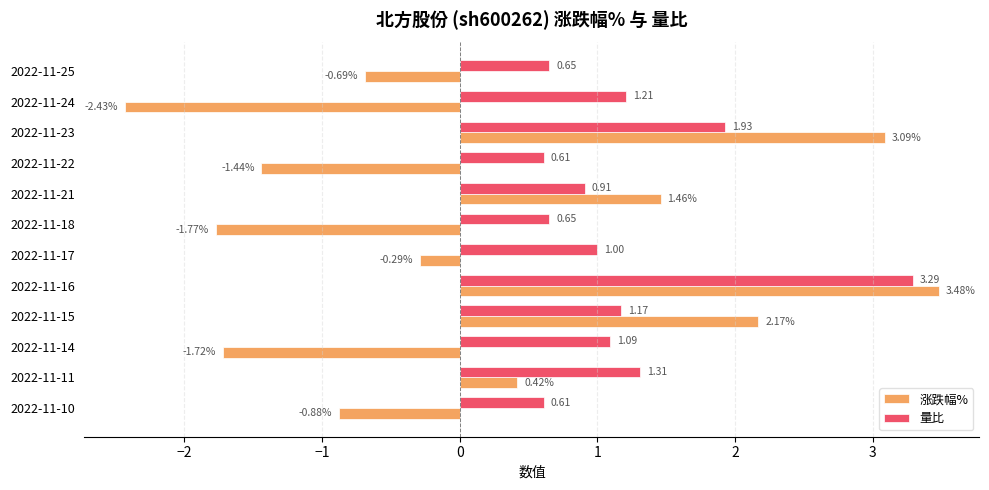

Which series has the widest spread of values?

涨跌幅%